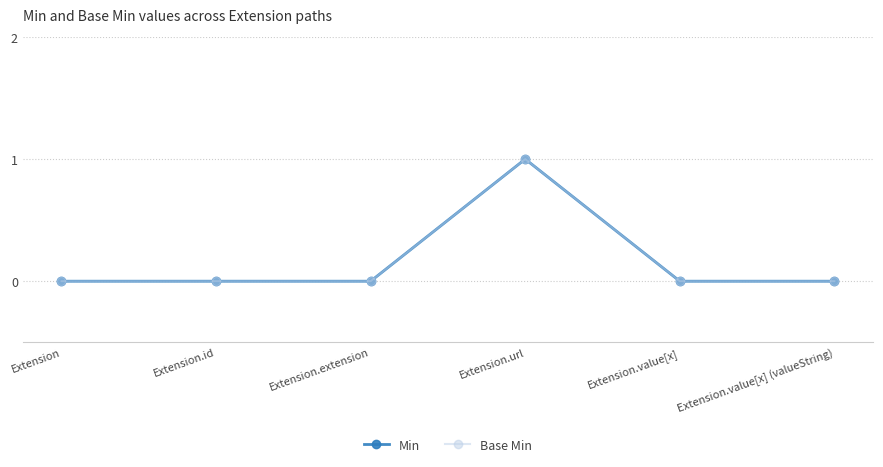

How many Base Min values are between 0 and 1?

6